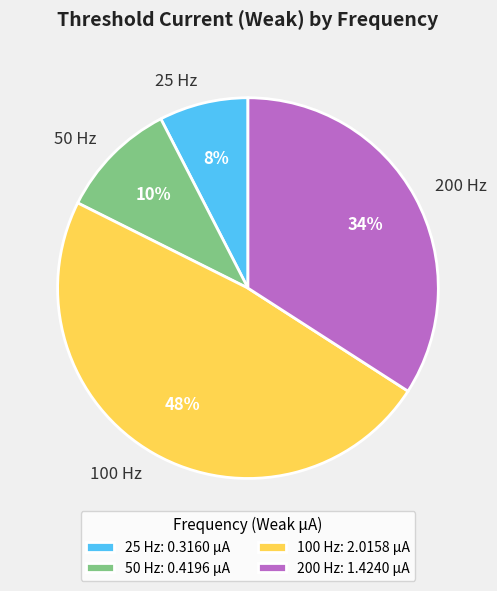

Which has a higher value, 200 Hz or 100 Hz?

100 Hz